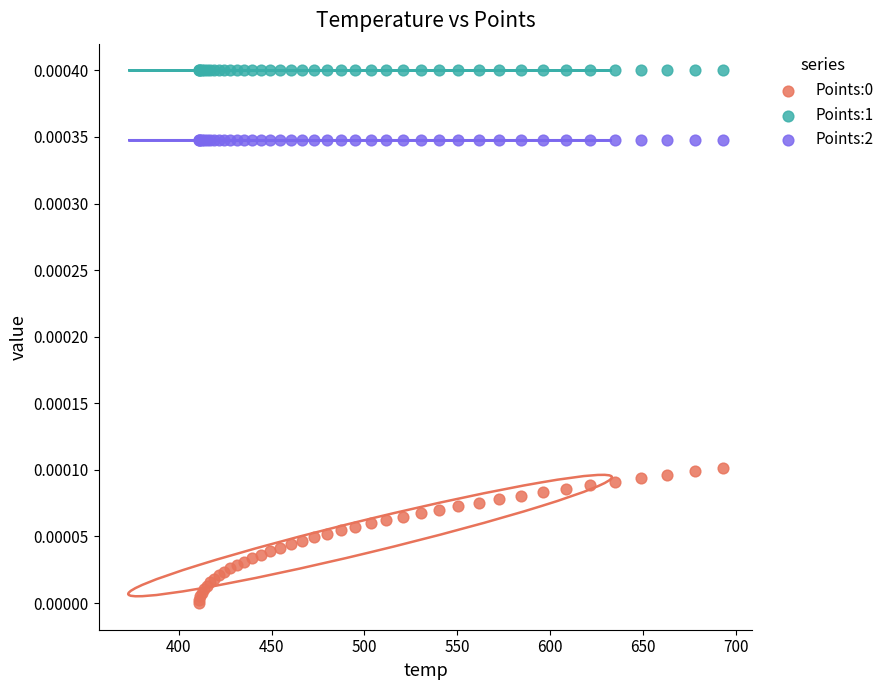

Which series reaches the maximum Y coordinate?

Points:1